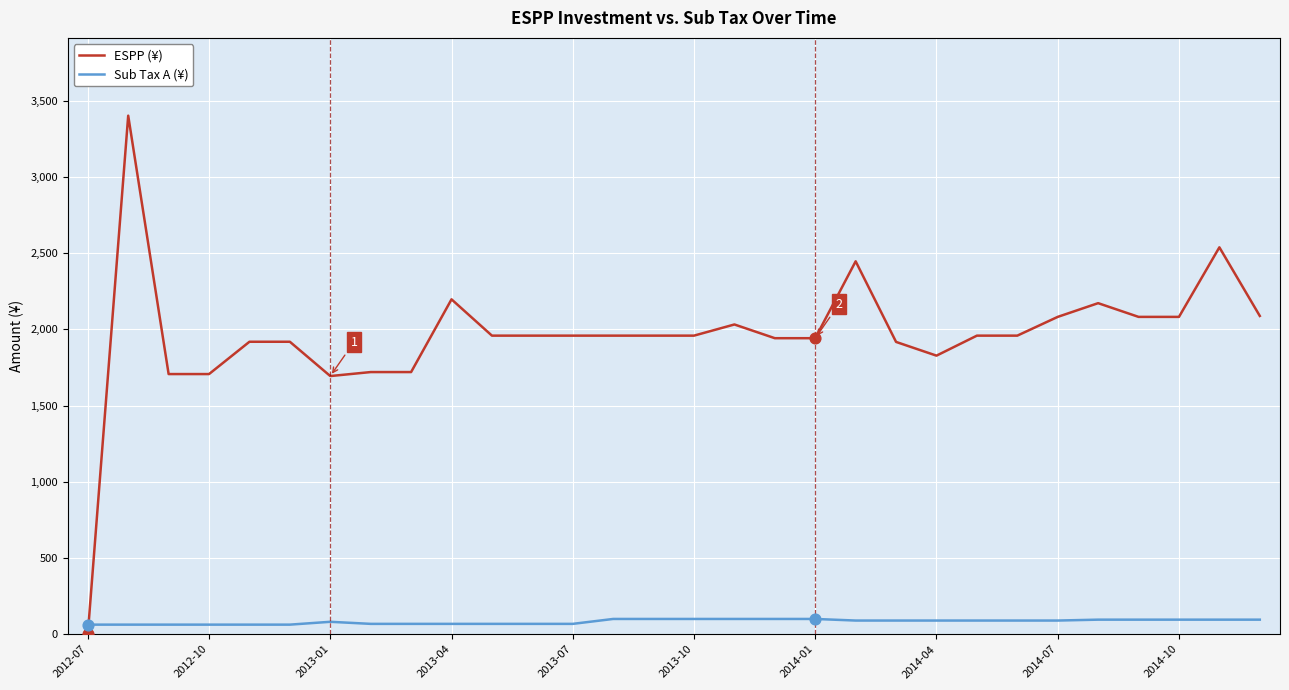

Which series has the largest total across all categories?

ESPP (¥)